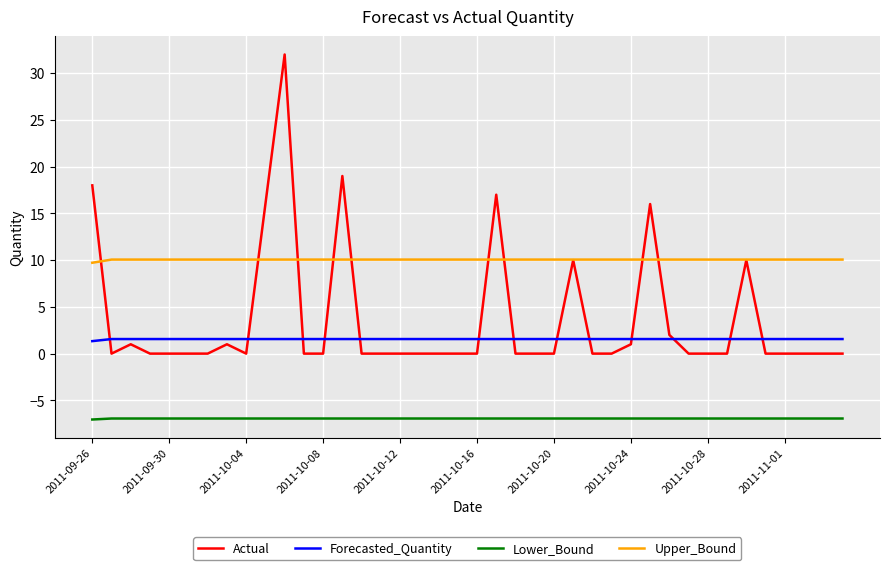

List the series in order of their peak value, lowest first.

Lower_Bound, Forecasted_Quantity, Upper_Bound, Actual